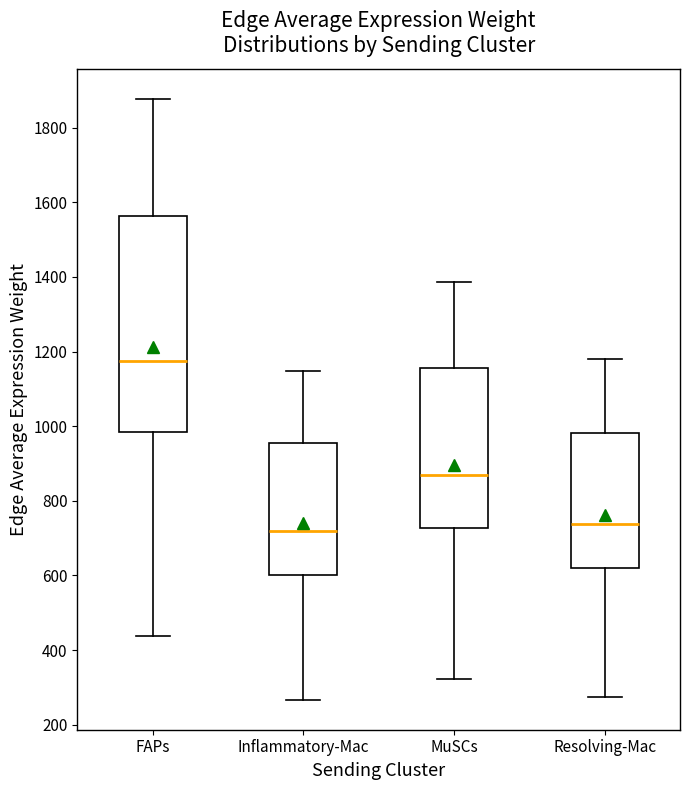

Which box has the highest median line?

FAPs